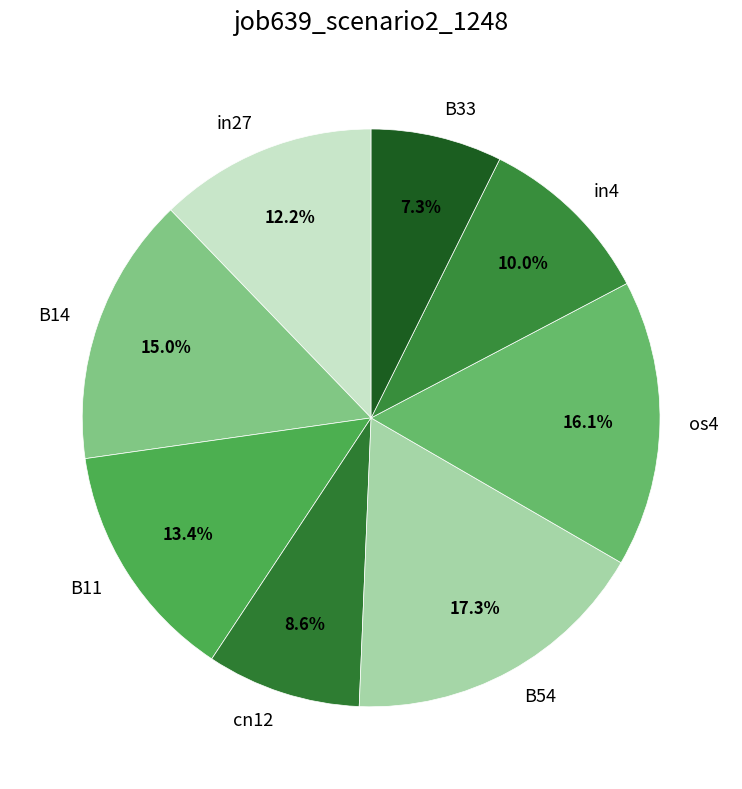

To the nearest percent, what percentage of the pie is in4?

10%